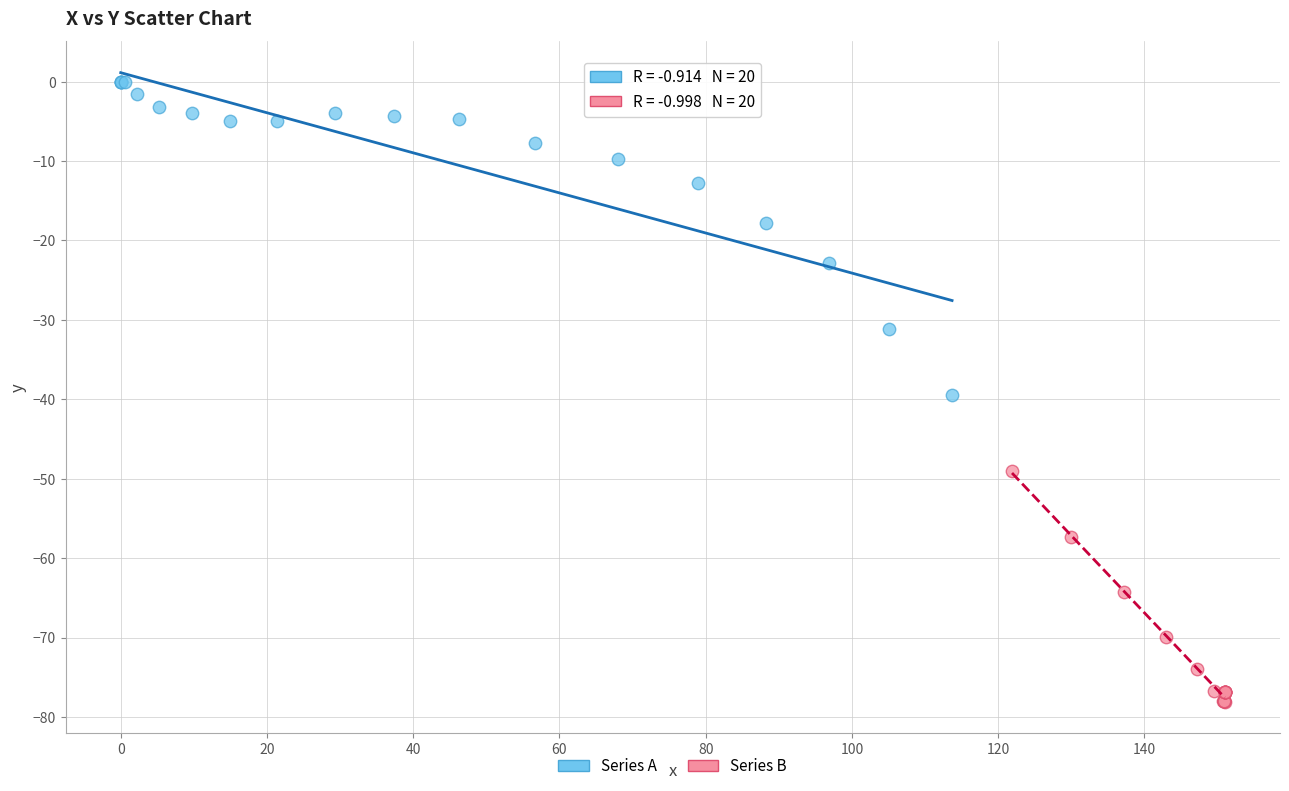

Which series contains the lowest Y value?

Series B